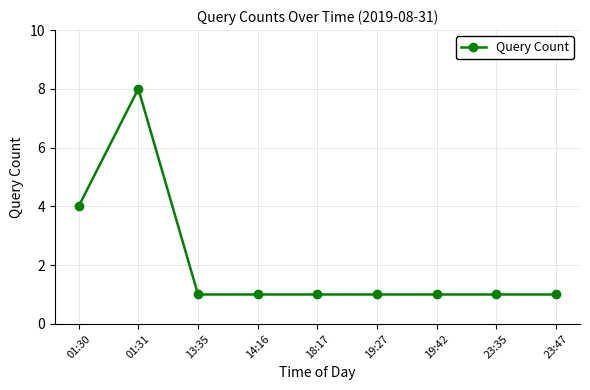

What value does the data have at 19:42?

1